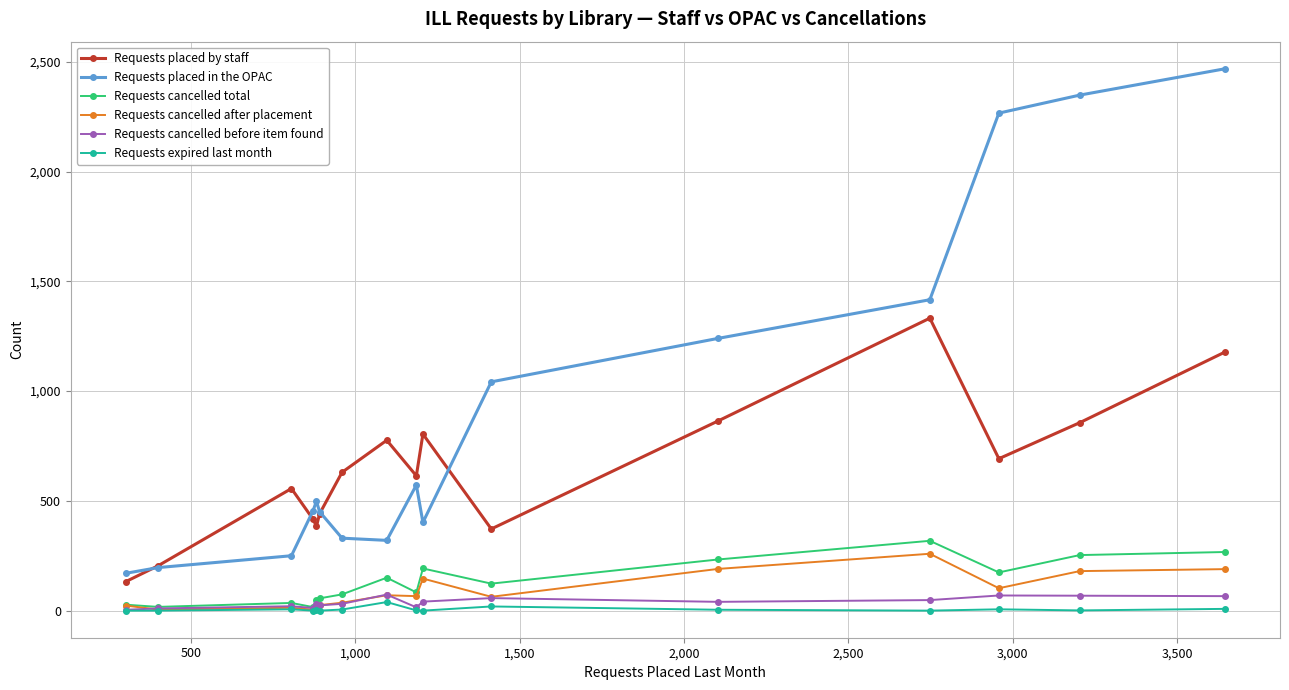

True or false: Requests cancelled before item found and Requests placed in the OPAC intersect in this chart.

False